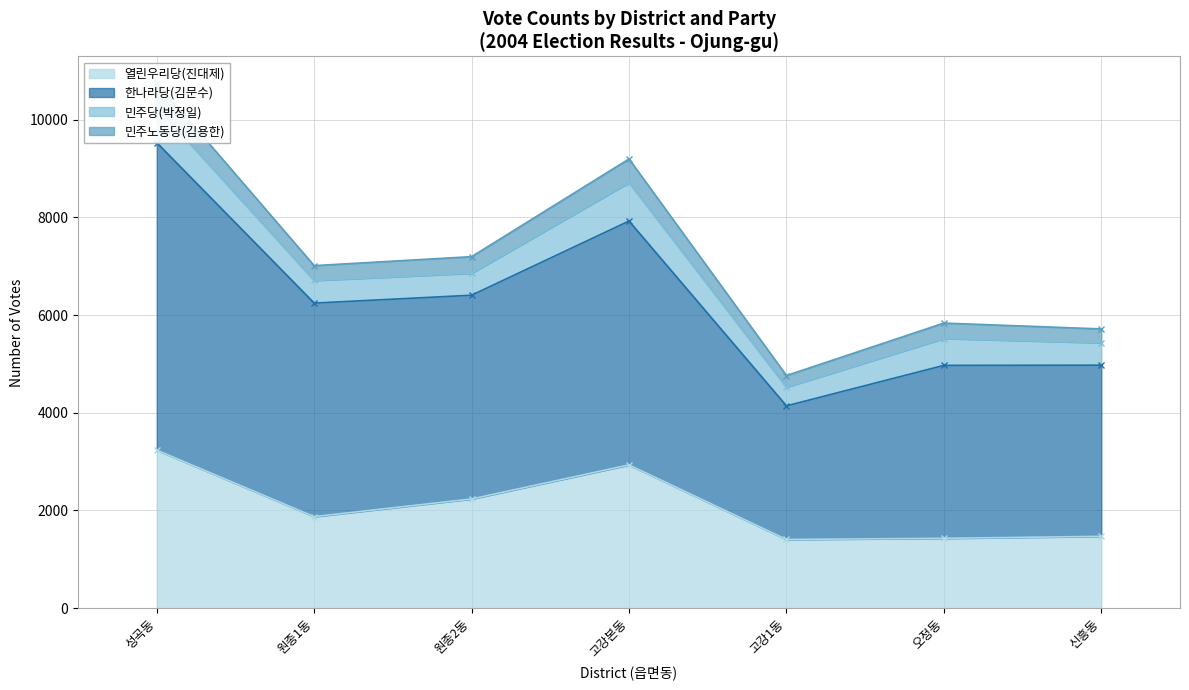

What is the average value of the 열린우리당(진대제) series?

2084